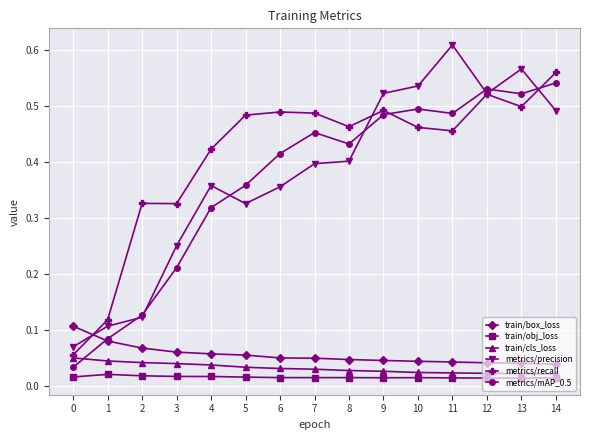

At how many categories does at least one series exceed 0?

15